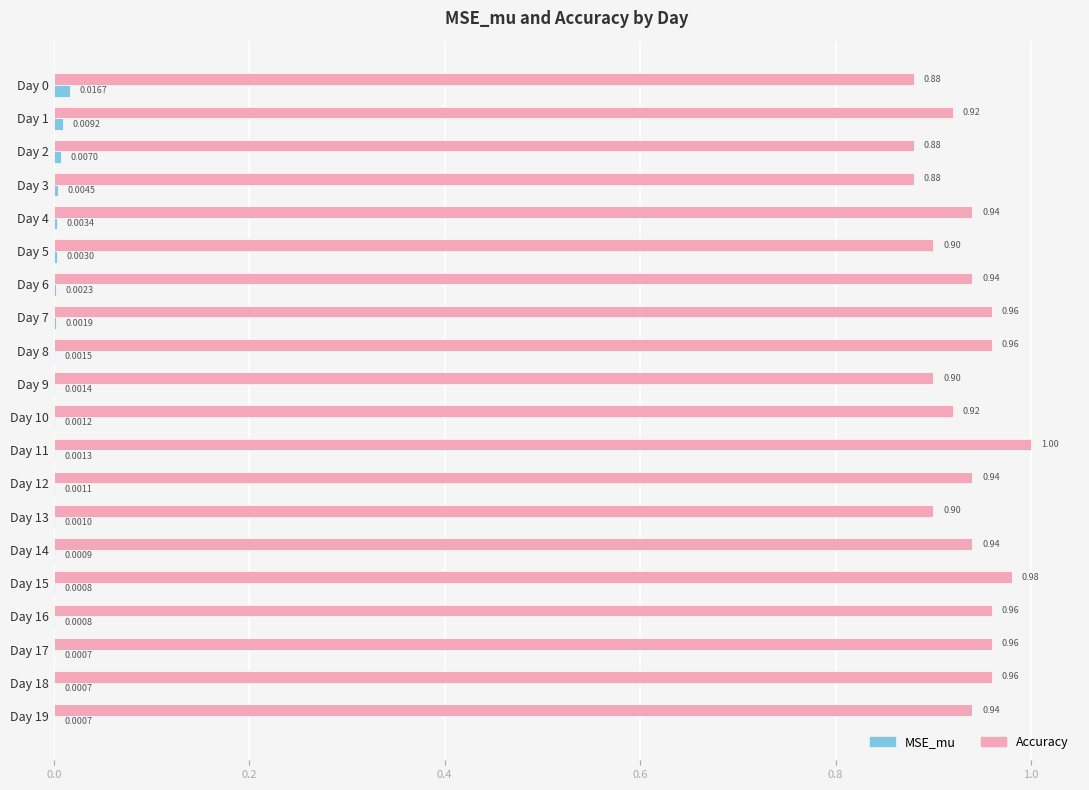

Which label corresponds to the largest value in the chart?

Day 11